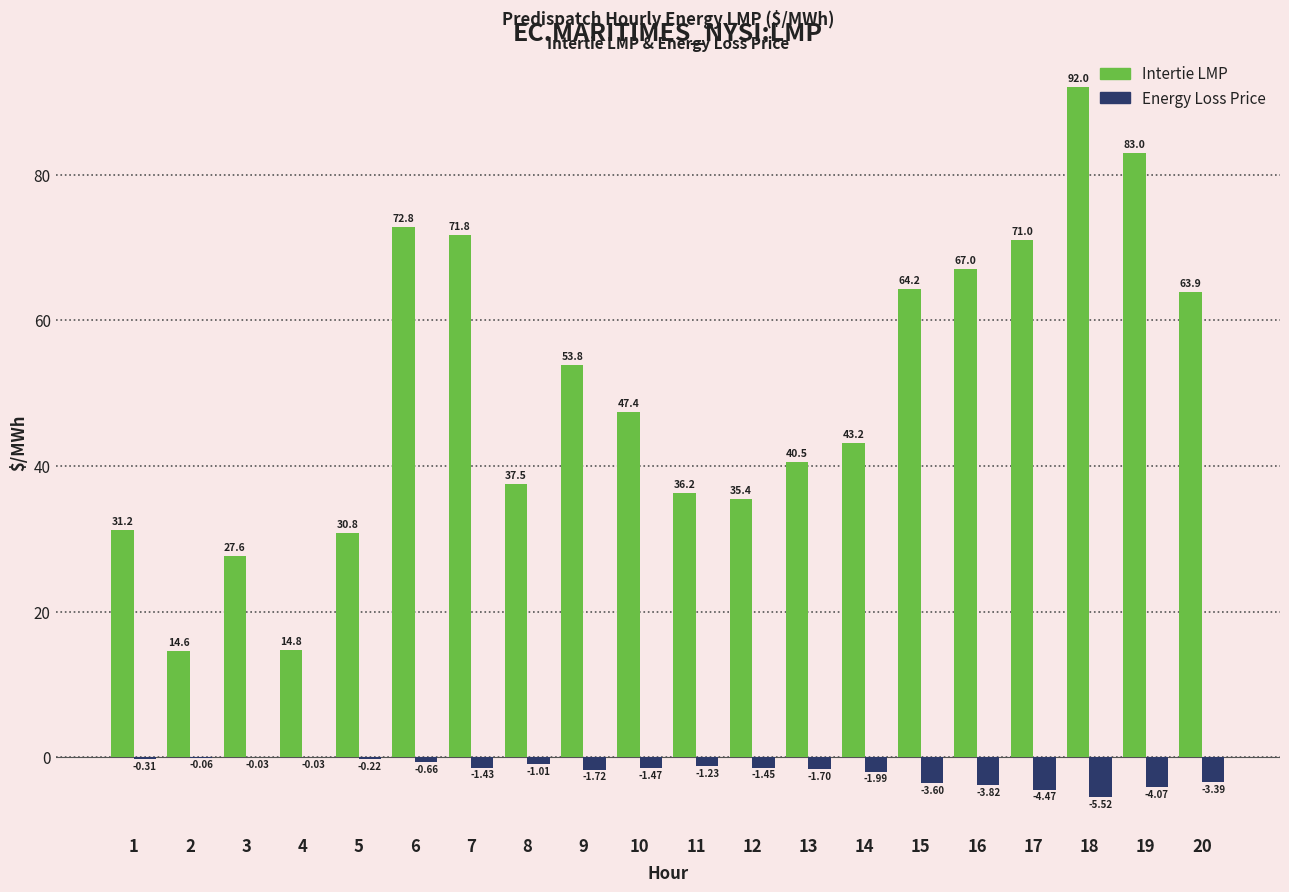

What is the sum of the Intertie LMP values at 17 and 16?

138.0